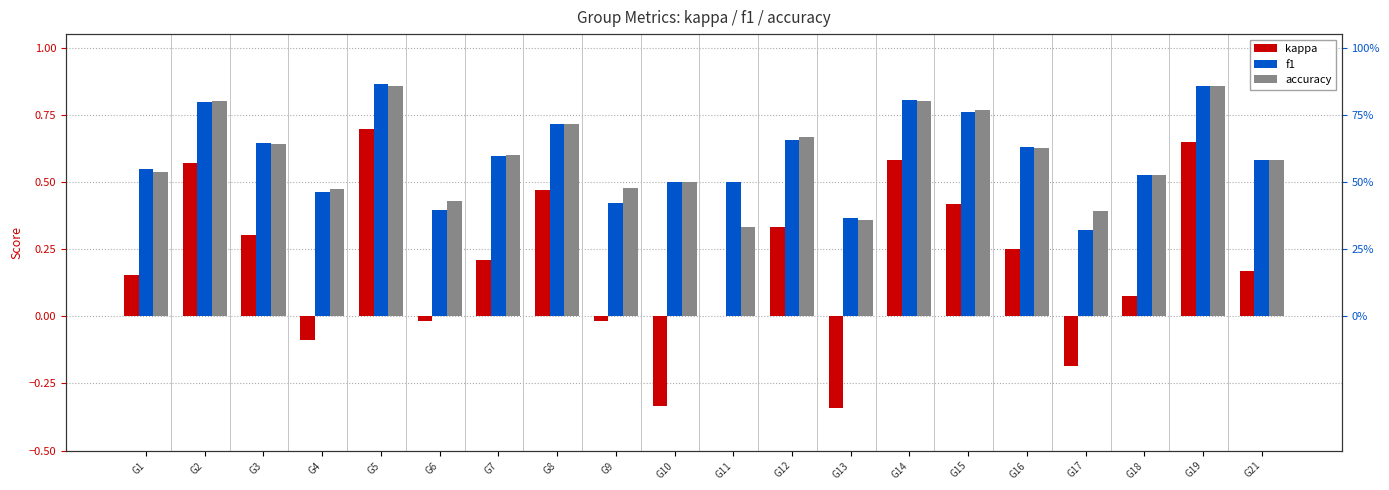

Which category has the highest value in the f1 series?

G5